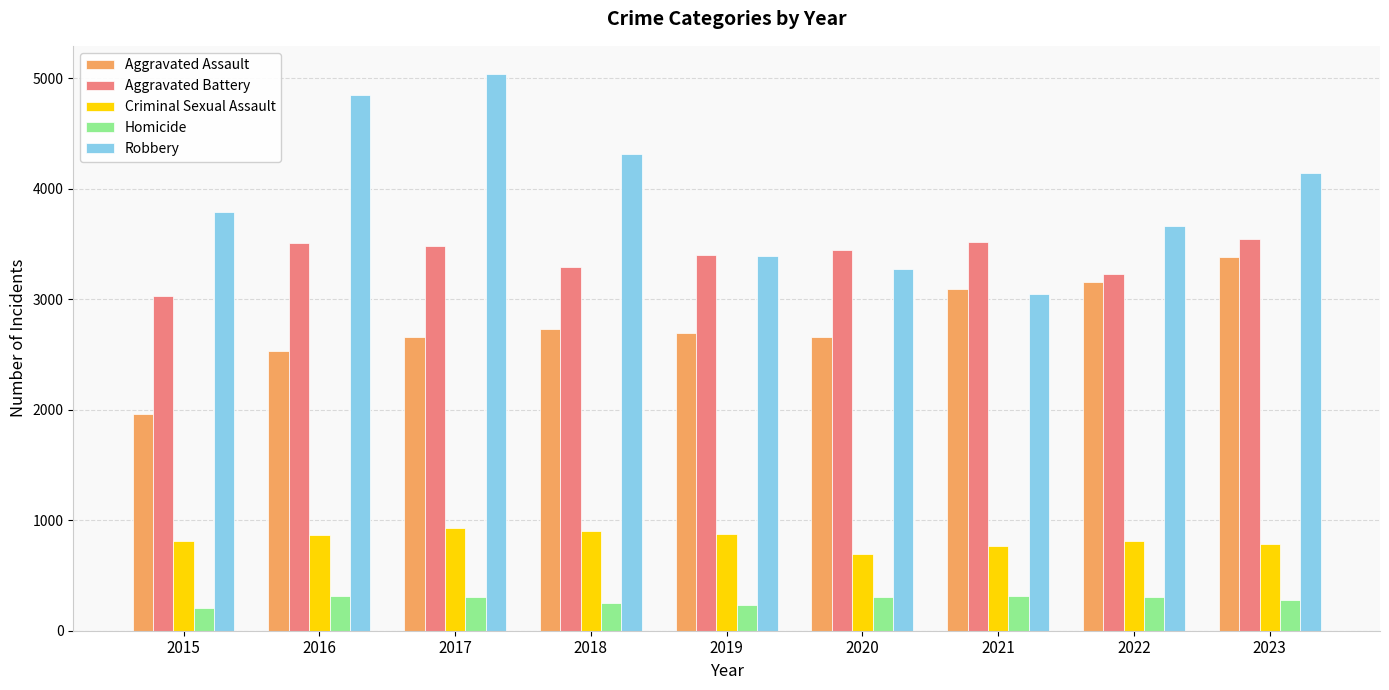

Rank the series by their maximum value, from highest to lowest.

Robbery, Aggravated Battery, Aggravated Assault, Criminal Sexual Assault, Homicide